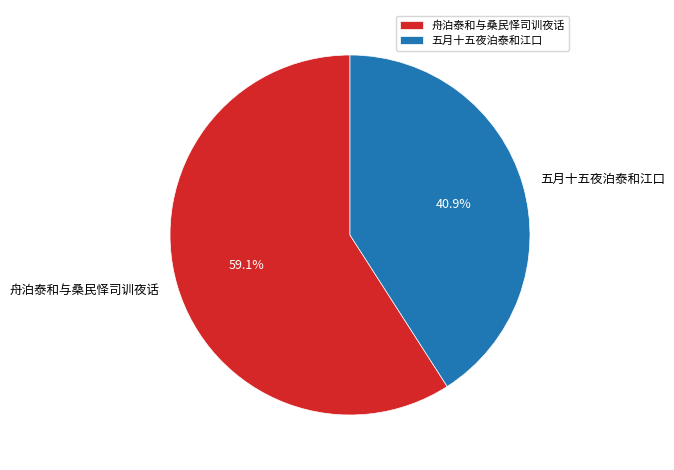

Count the number of slices in the pie.

2